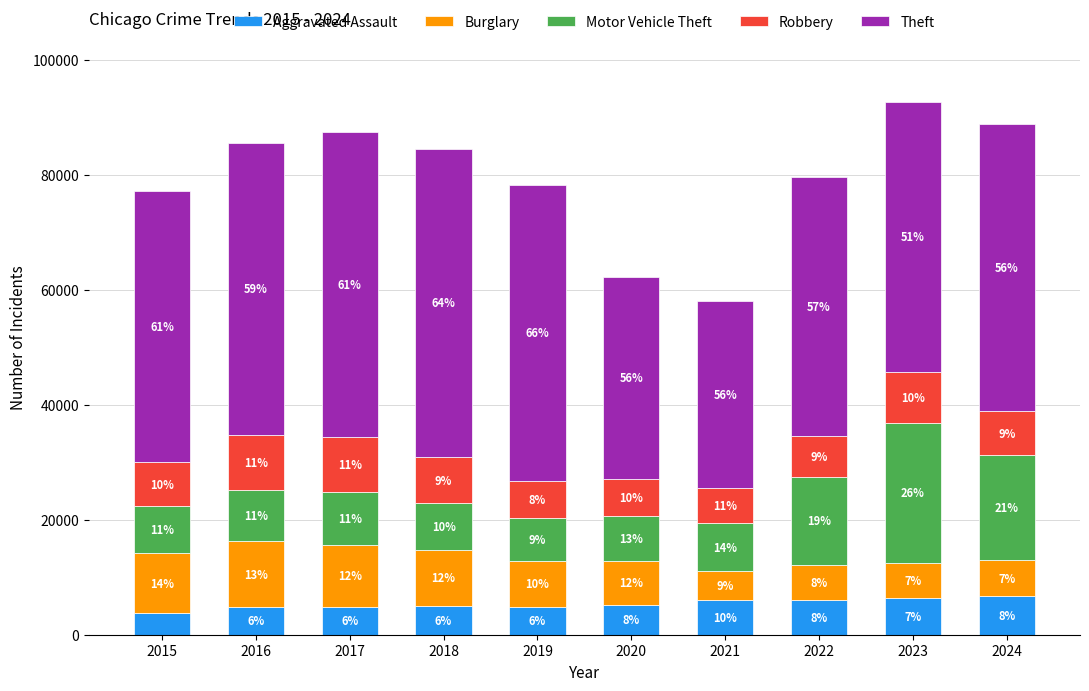

Are the bars horizontal?

No